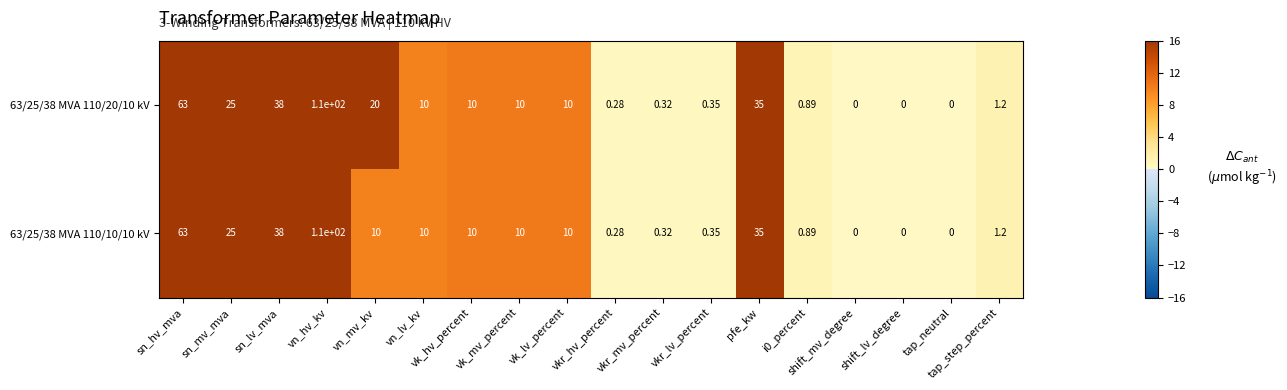

Which label corresponds to the largest value in the chart?

vn_hv_kv